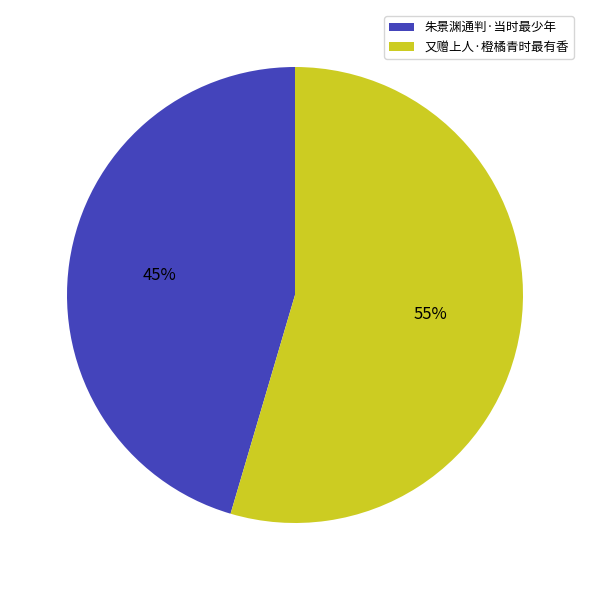

Is it true that 又赠上人·橙橘青时最有香 is 55% of the pie?

True